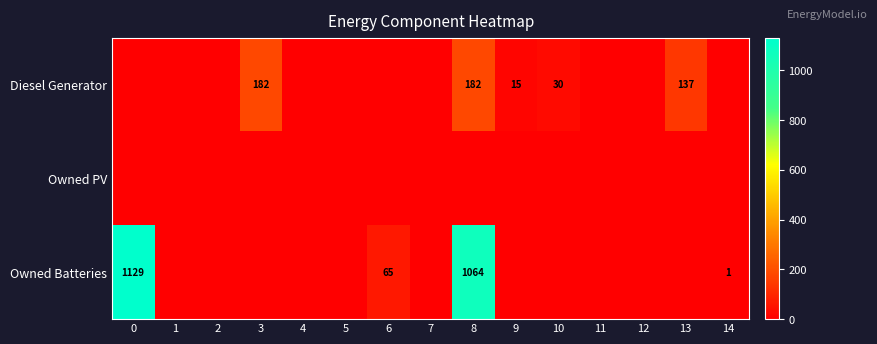

What is the spread (max minus min) of values at 8?

1064